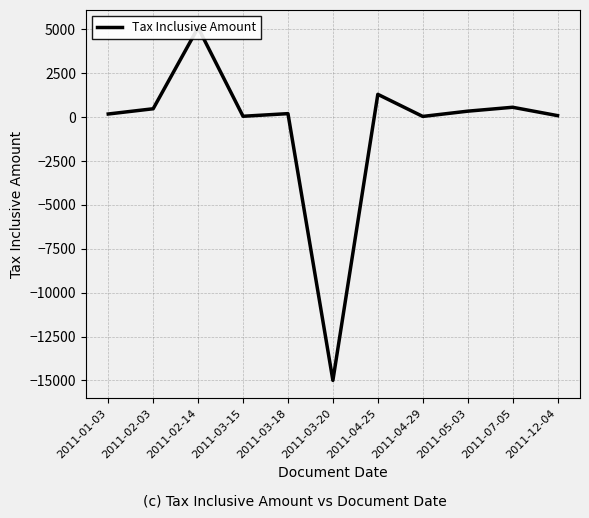

What is the sum of all values?

-6662